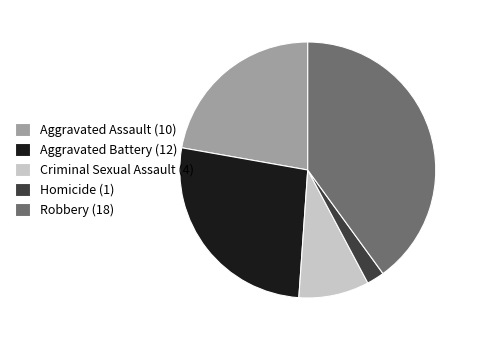

Between Aggravated Battery and Aggravated Assault, which is larger?

Aggravated Battery